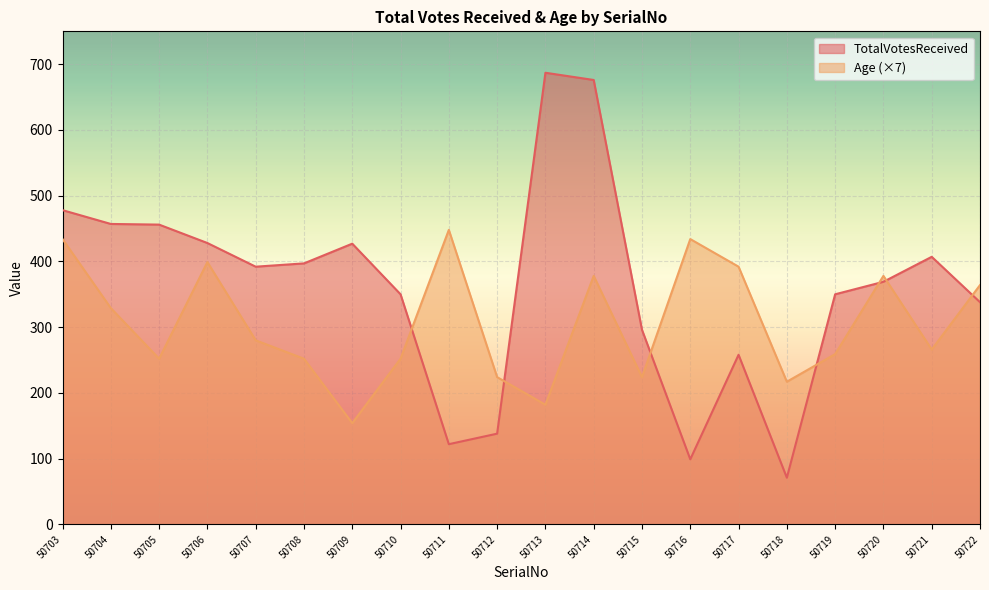

Where is Age nearest to the value 301?

50707